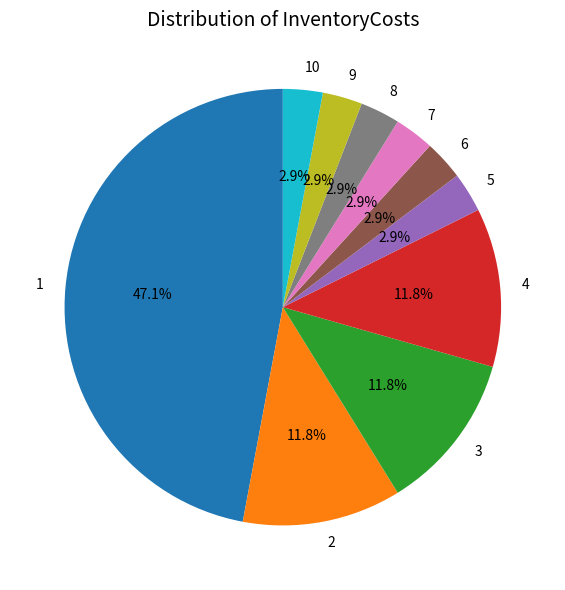

The 6 slice represents 3% of the pie. True or false?

True